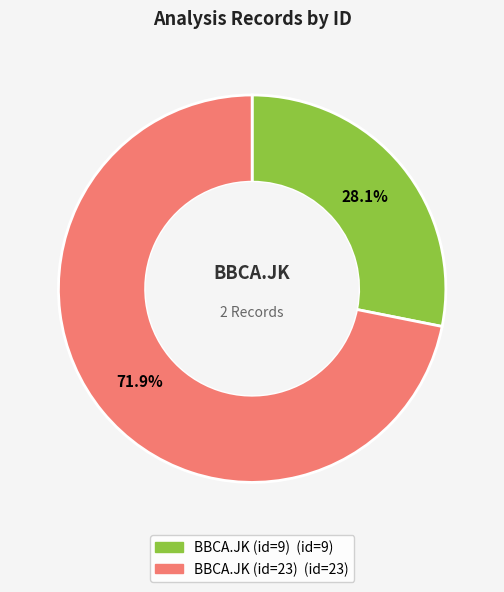

Approximately how many times larger is the value at BBCA.JK (id=23) compared to BBCA.JK (id=9)?

2.6